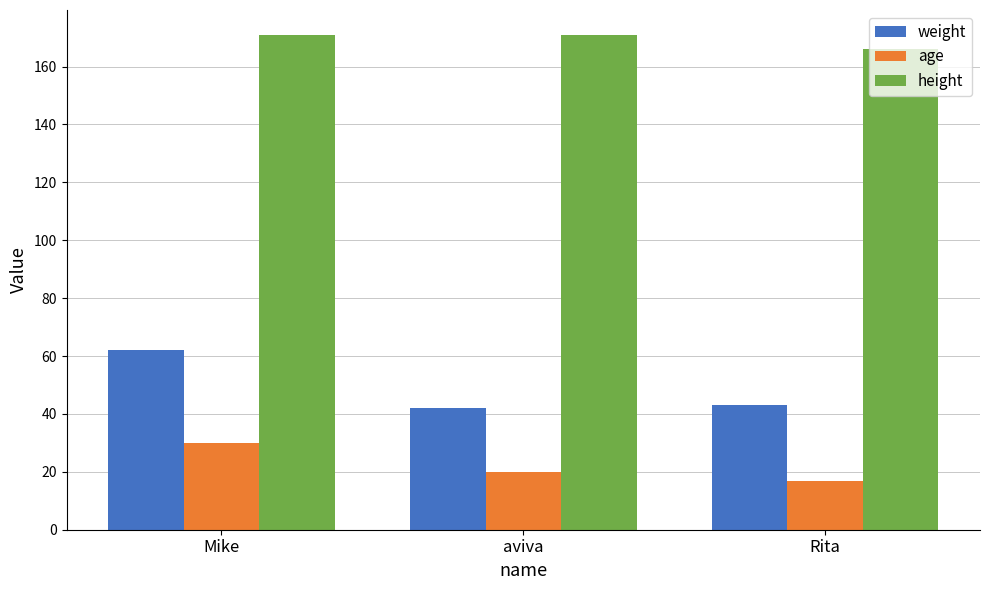

Are the bars horizontal?

No